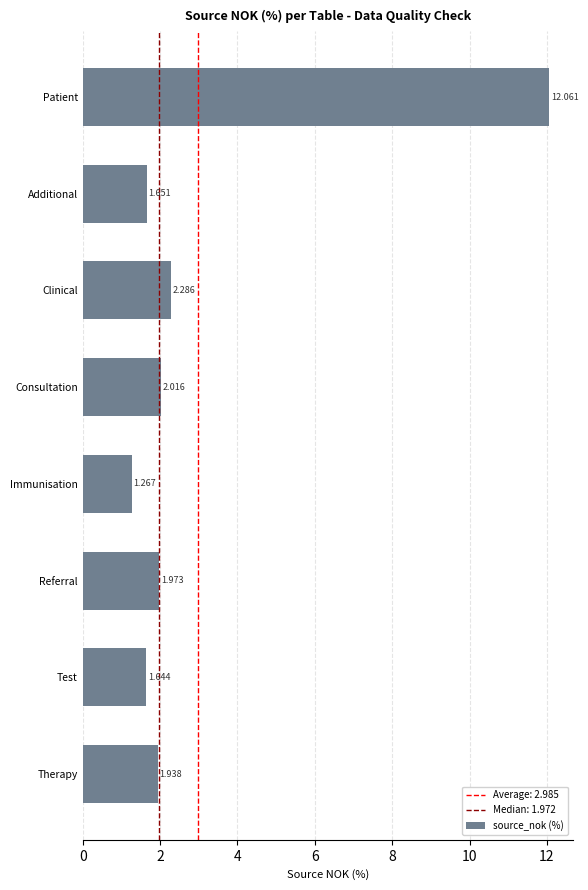

Which has a higher value, Clinical or Patient?

Patient